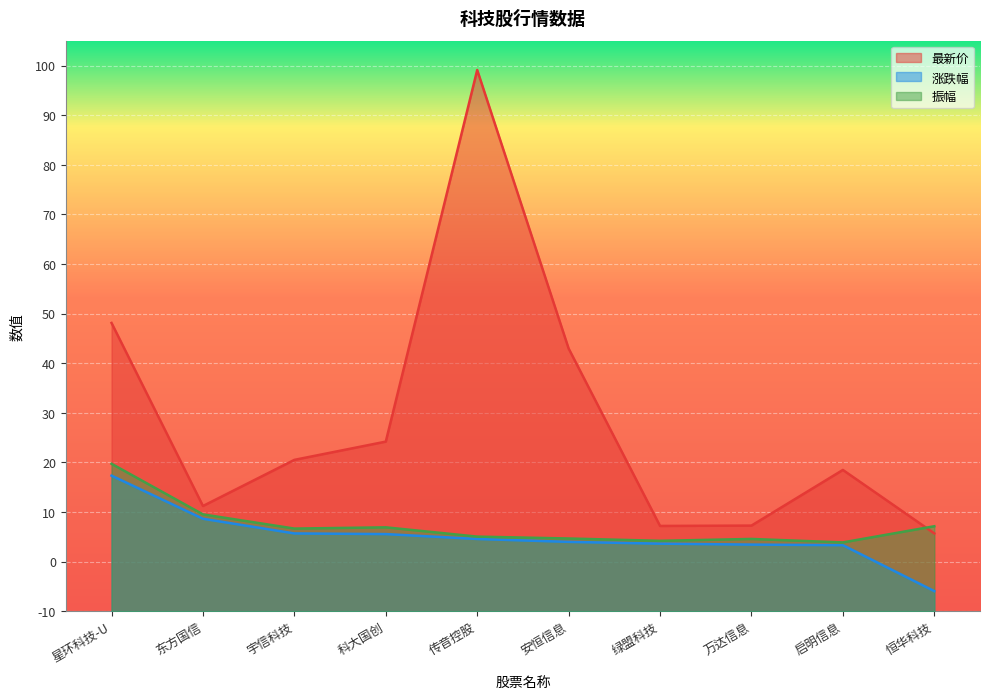

True or false: 最新价 has more than 0 points higher than both neighbors.

True